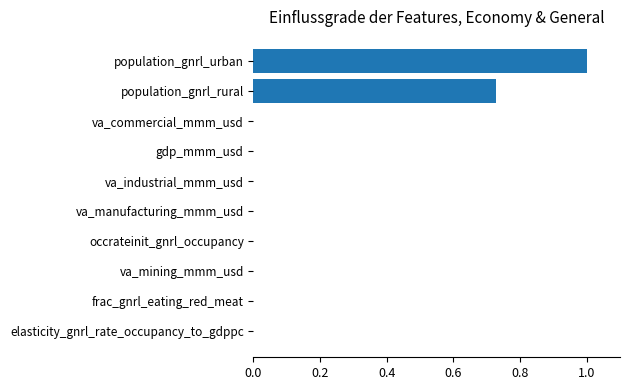

Is it true that the value at frac_gnrl_eating_red_meat is 0.0?

True